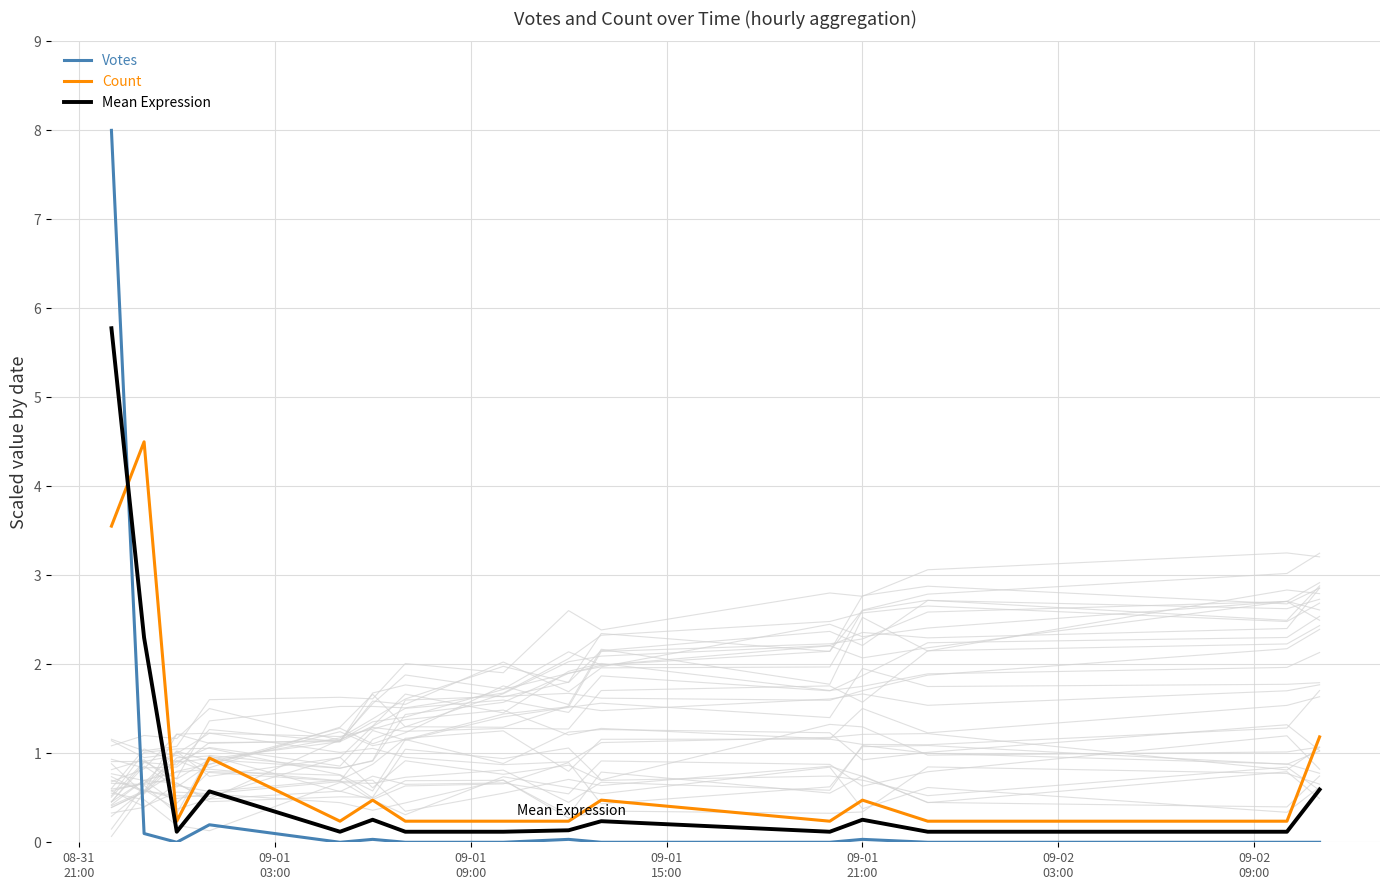

What is the difference between the maximum and minimum values in the Count series?

4.3